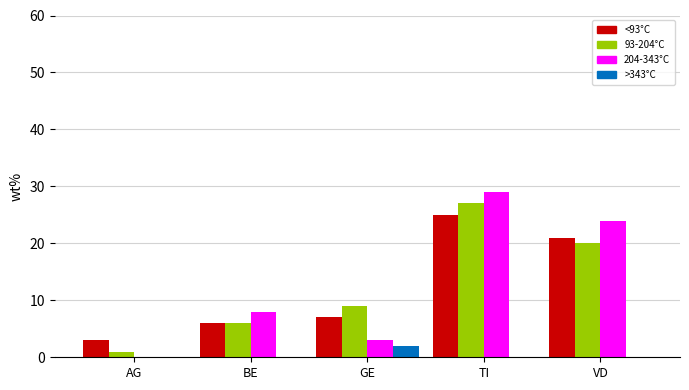

At which category does the chart reach its peak across all series?

TI